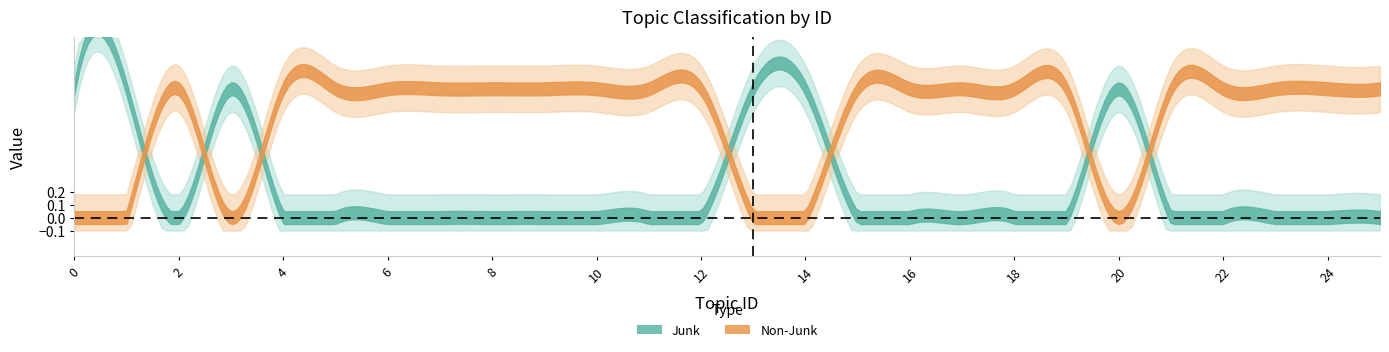

Between 14 and 17, which series saw the biggest shift?

Junk